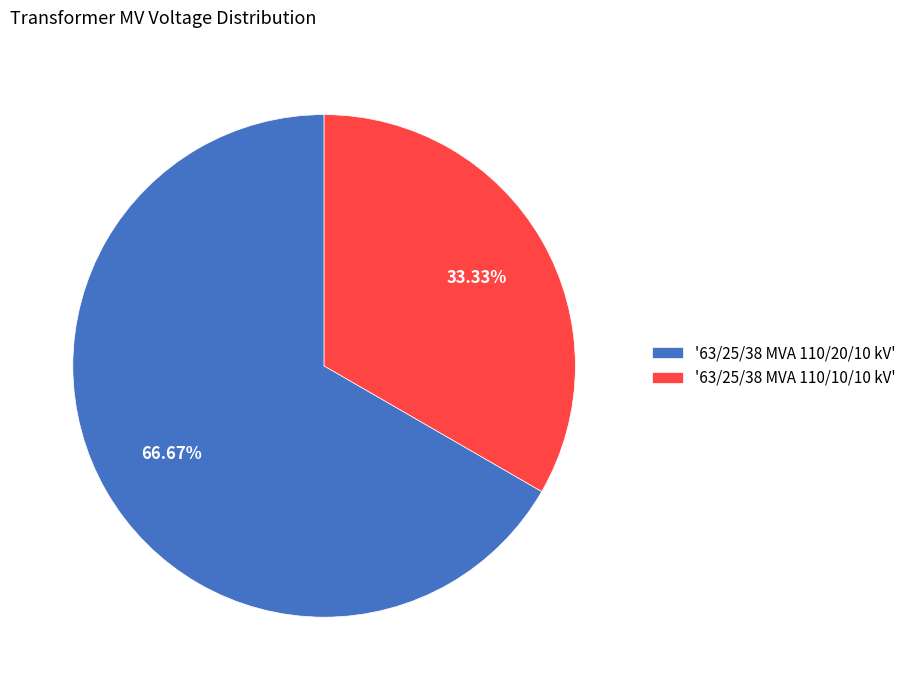

Combined, do '63/25/38 MVA 110/10/10 kV' and '63/25/38 MVA 110/20/10 kV' account for over 50%?

Yes